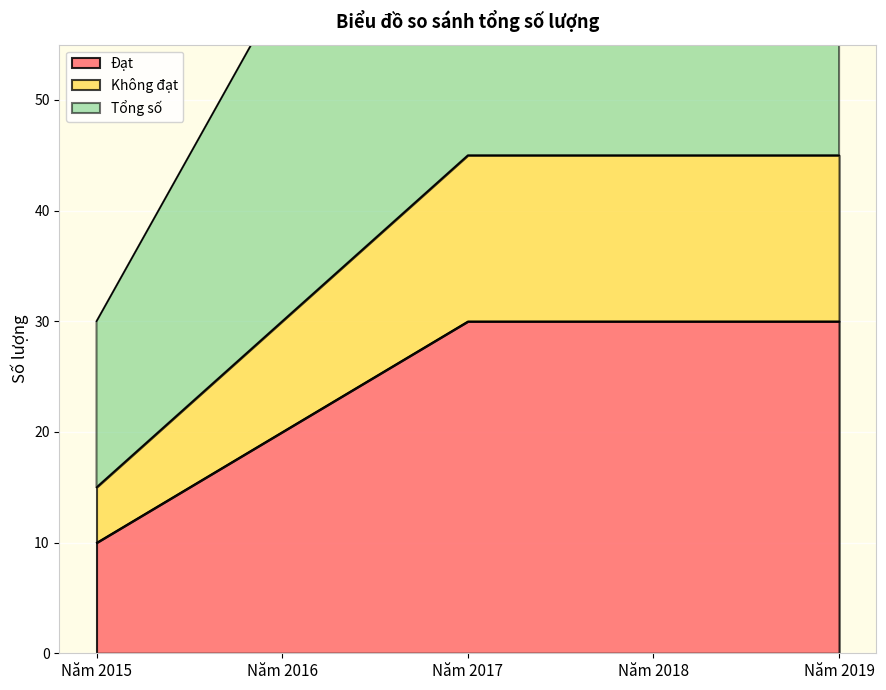

At Năm 2015, list the series in order from smallest to largest.

Đạt, Không đạt, Tổng số